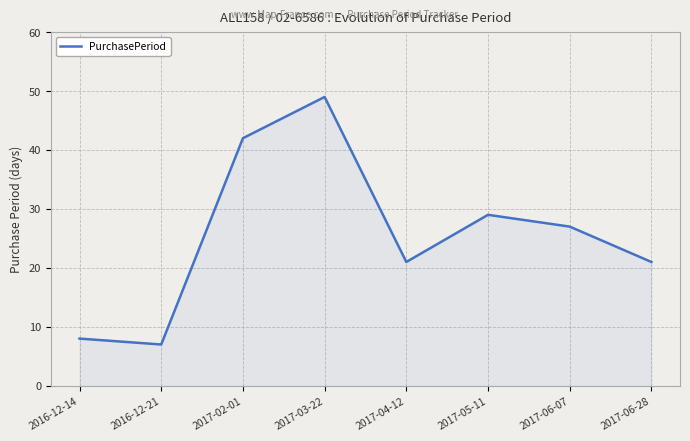

What is the sum of all values?

204